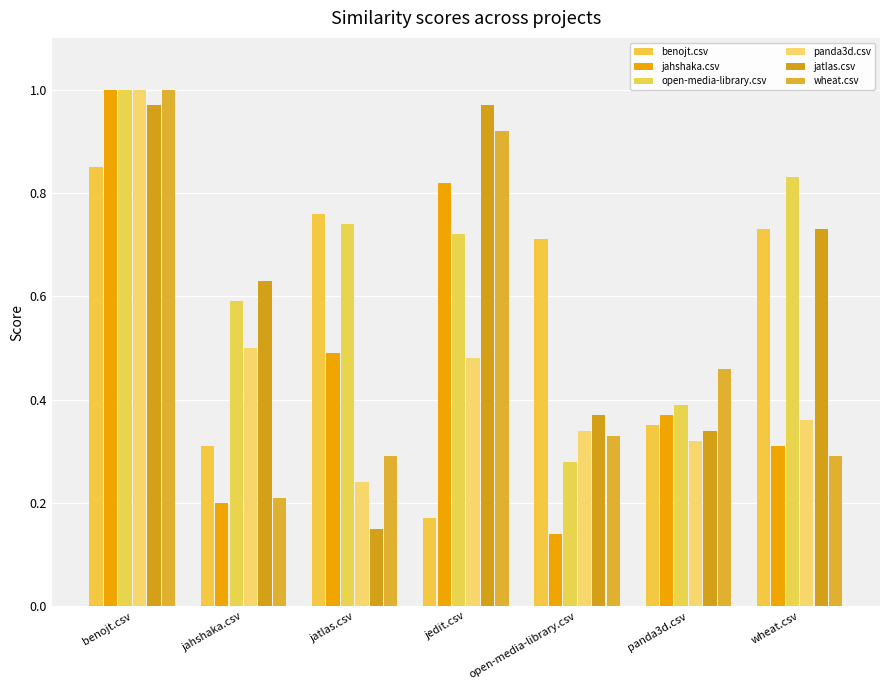

Between panda3d.csv and wheat.csv, which series saw the biggest shift?

open-media-library.csv